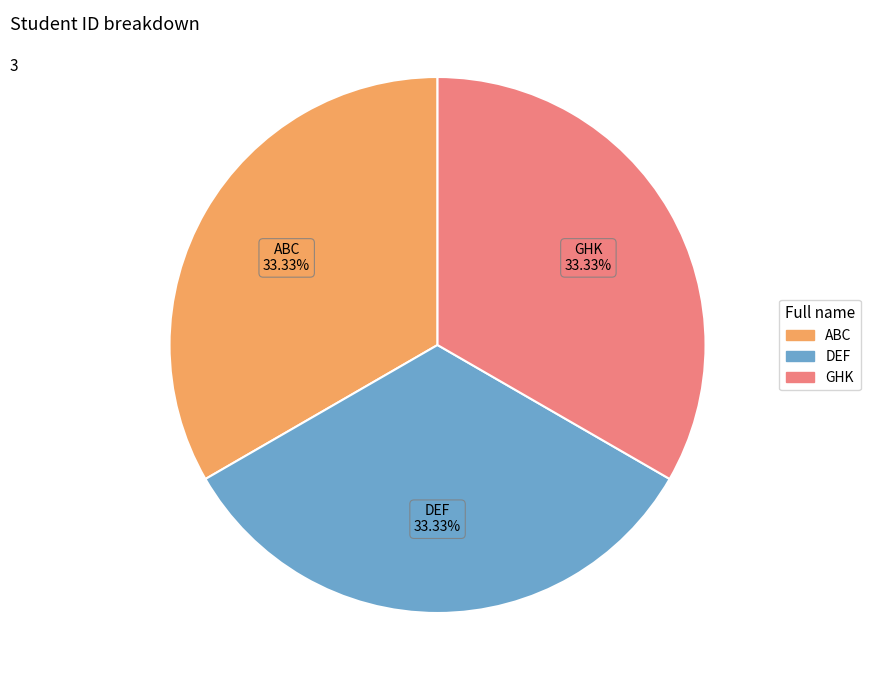

What percentage is NOT represented by ABC?

66.7%